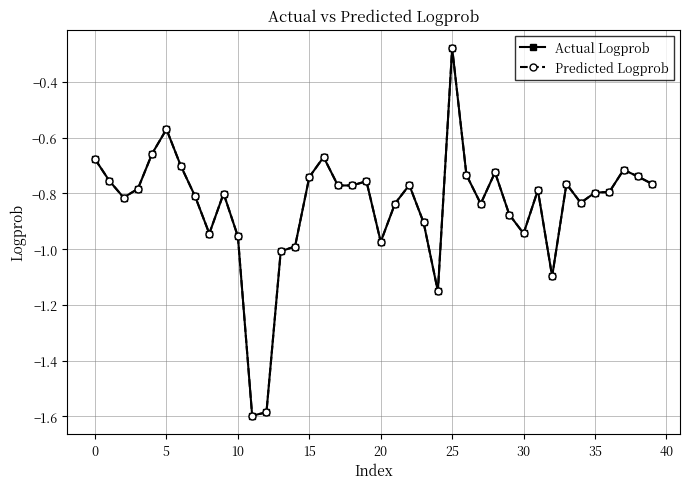

What is the value of the Actual Logprob point at the 28th from the left?

-0.8